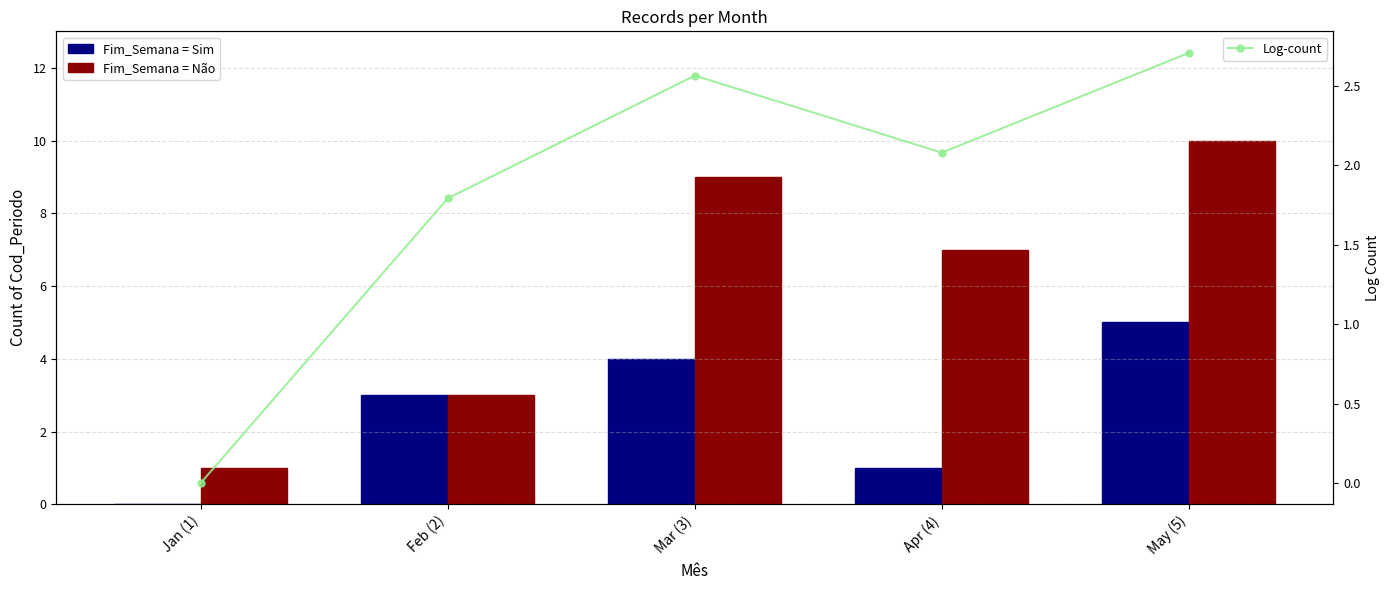

How many values in the Log-count series exceed 2?

3